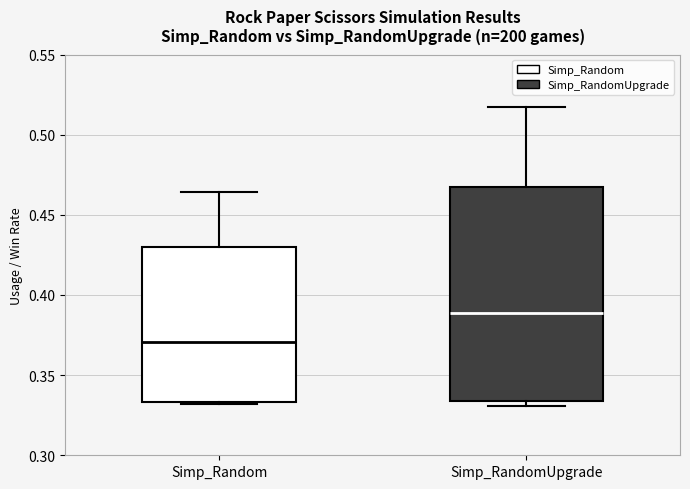

Where does the median line of the box for Simp_Random sit on the y-axis? The values are not printed on the chart, so give them approximately, as read against the axis.

0.370